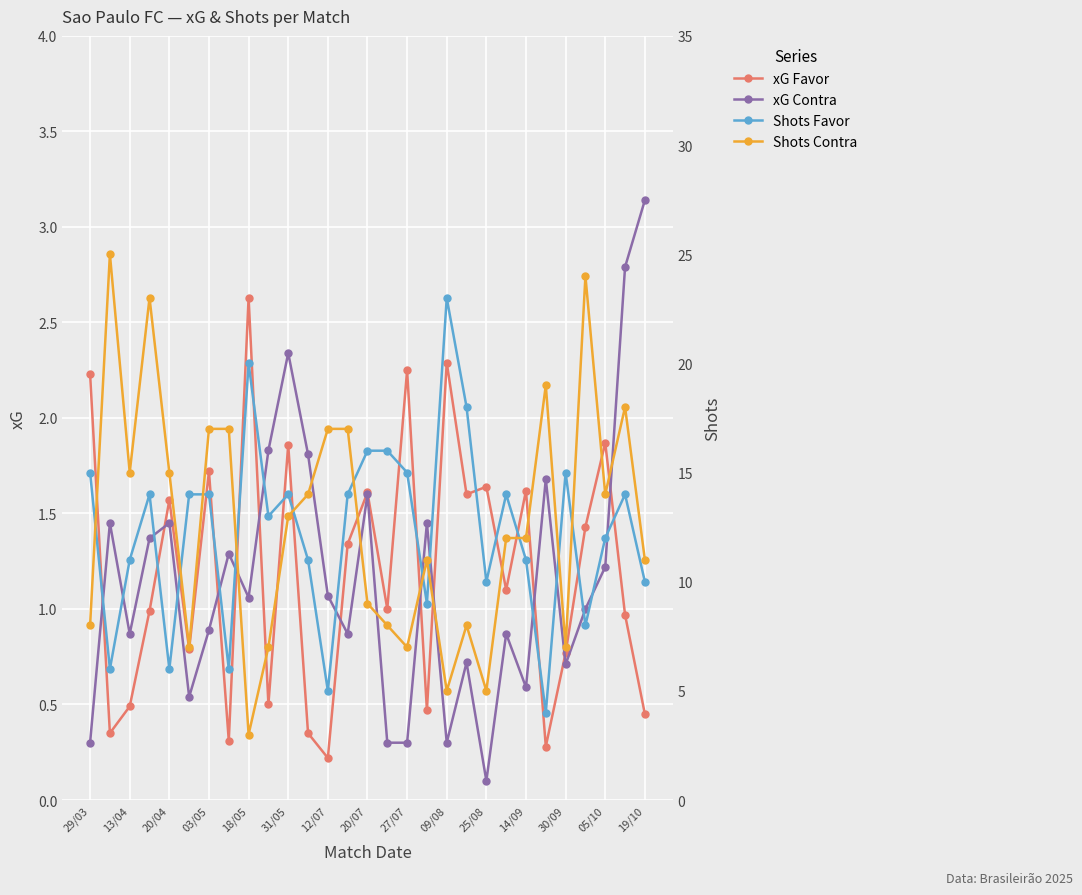

List the series in order of their peak value, highest first.

Shots Contra, Shots Favor, xG Contra, xG Favor